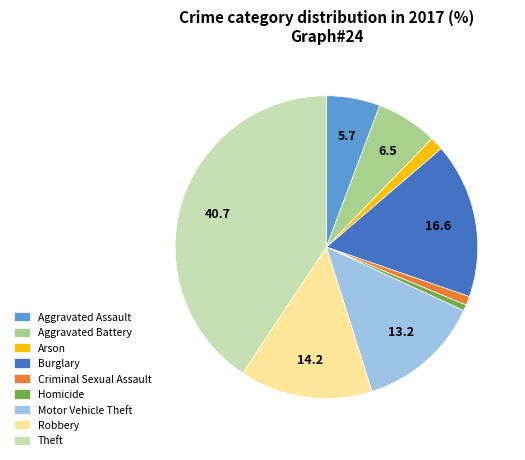

Do Theft and Aggravated Assault together represent more than half of the pie?

No